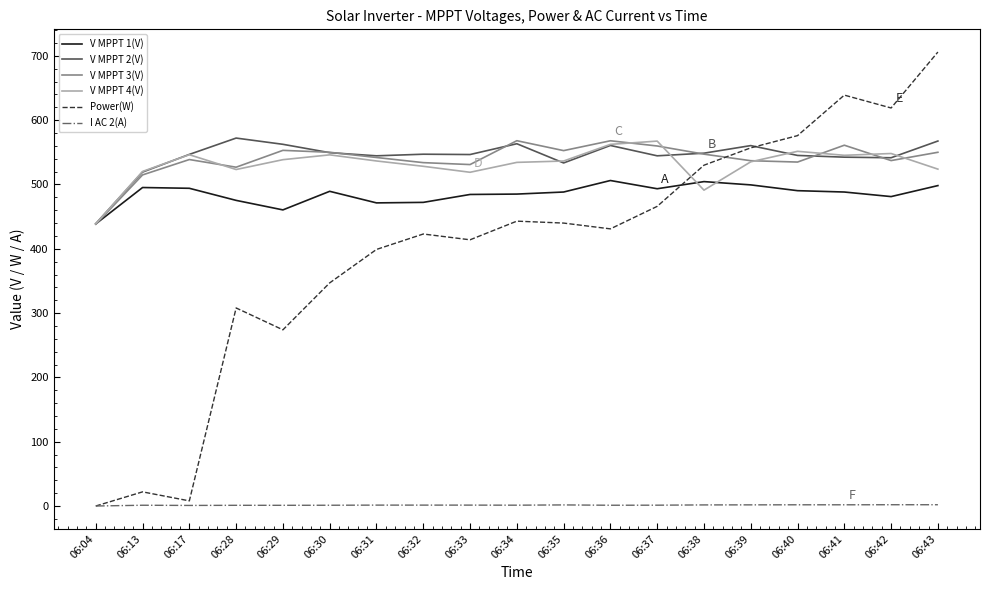

True or false: V MPPT 3(V) and I AC 2(A) cross at least once.

False